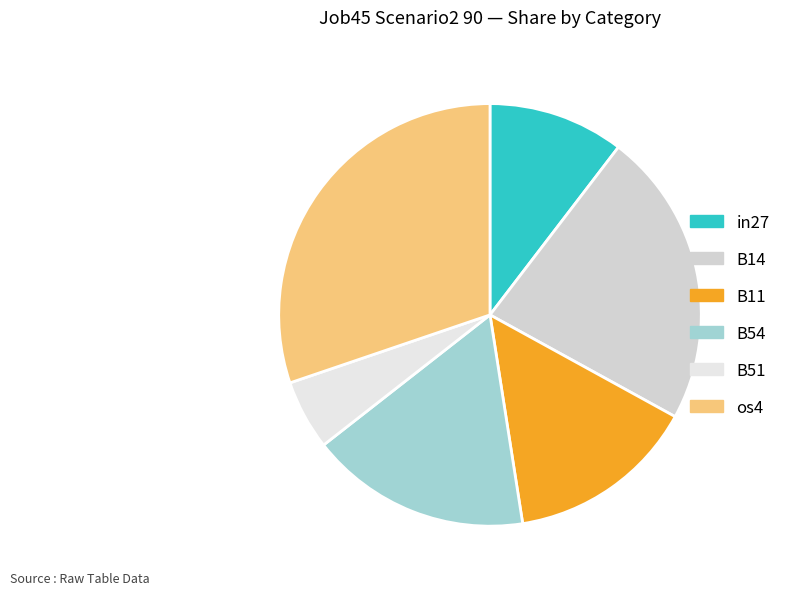

True or false: os4 accounts for 30% of the total.

True